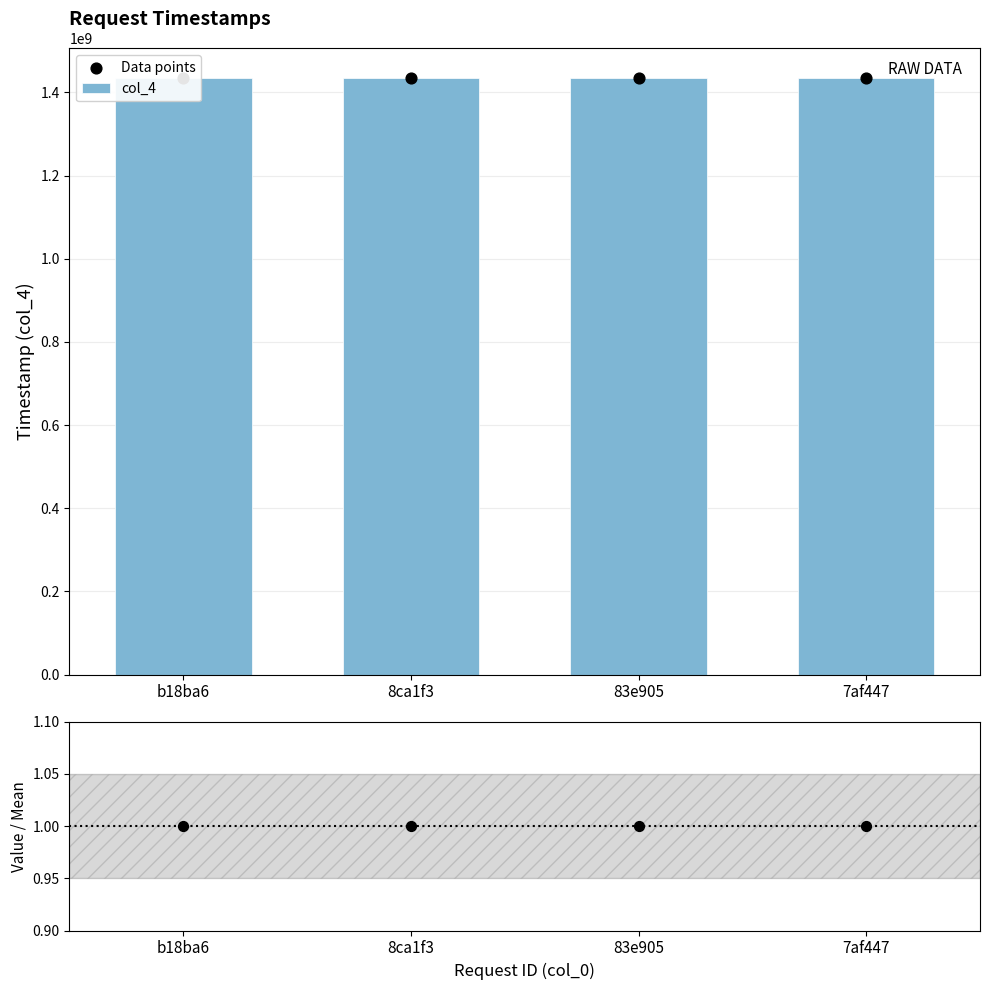

Which series has the largest Y range (max minus min)?

col_4